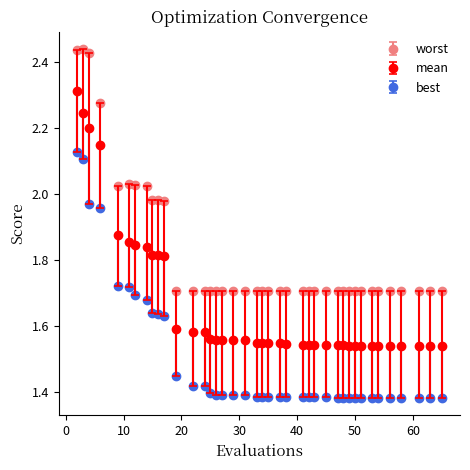

Which series has the largest total across all categories?

worst